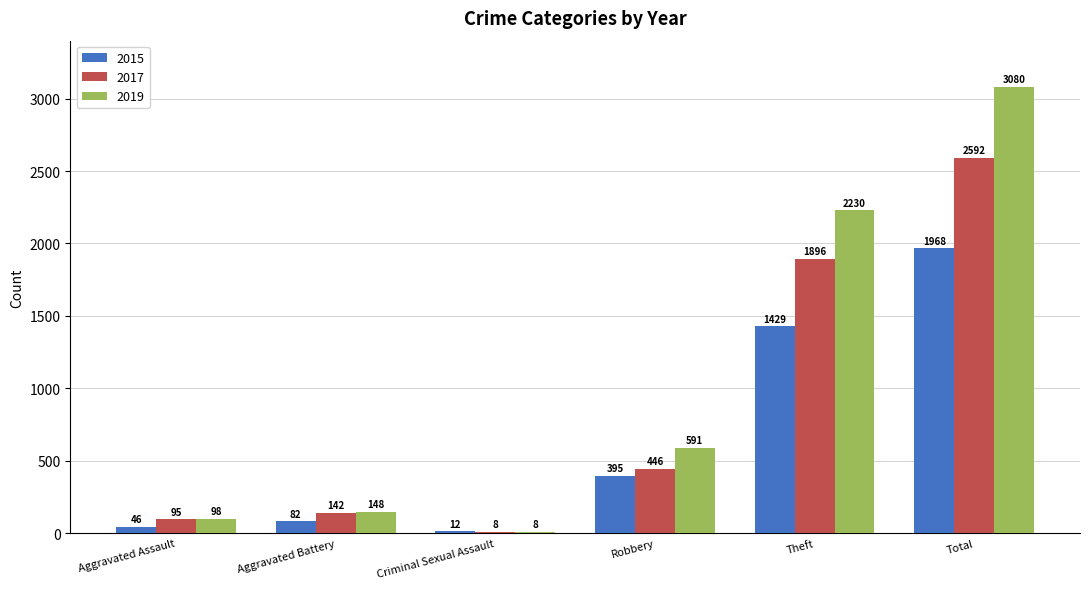

Which series has the widest spread of values?

2019